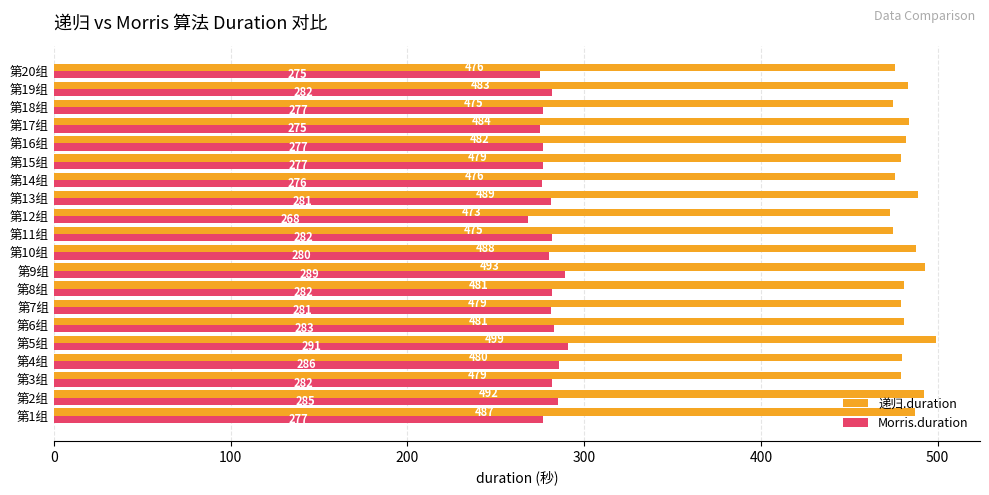

List the series in order of their peak value, highest first.

递归.duration, Morris.duration